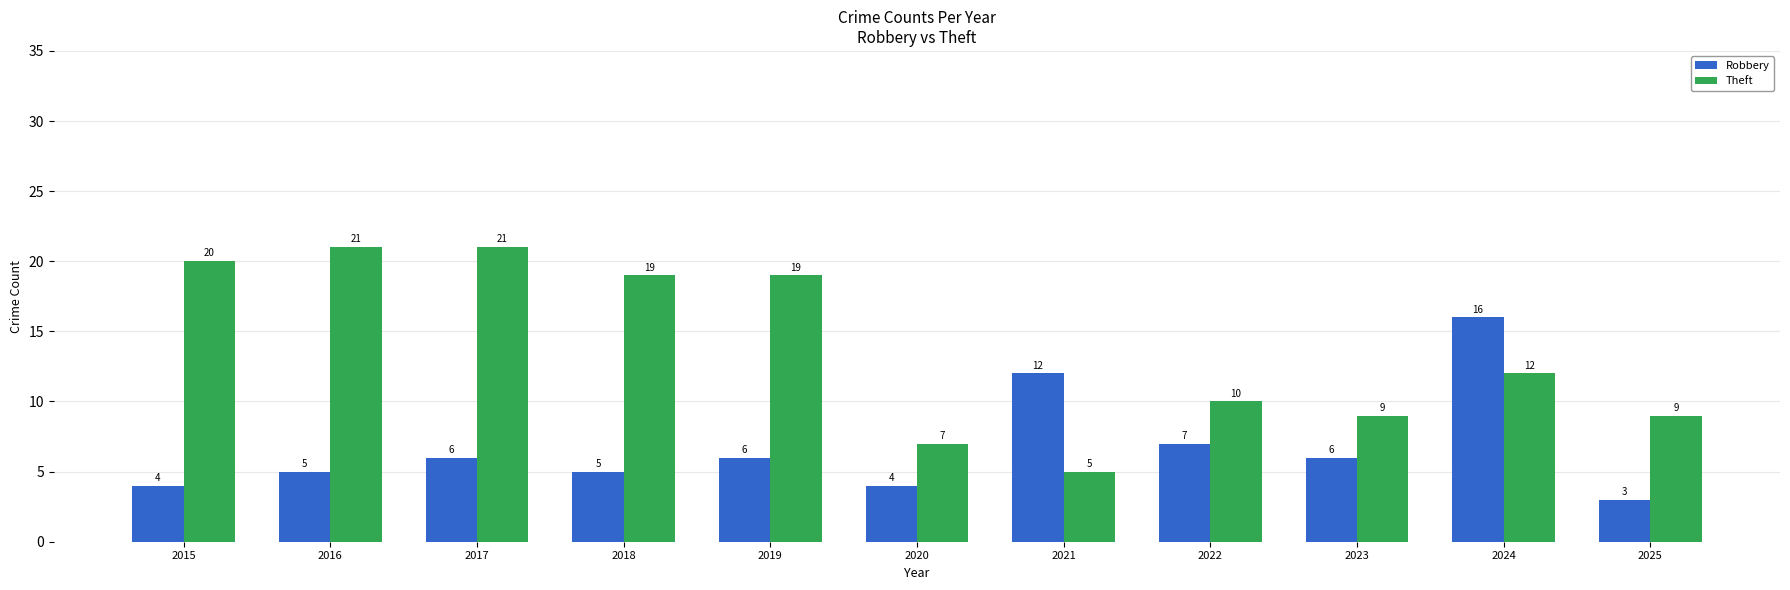

Are the bars grouped side by side (vs. stacked)?

Yes